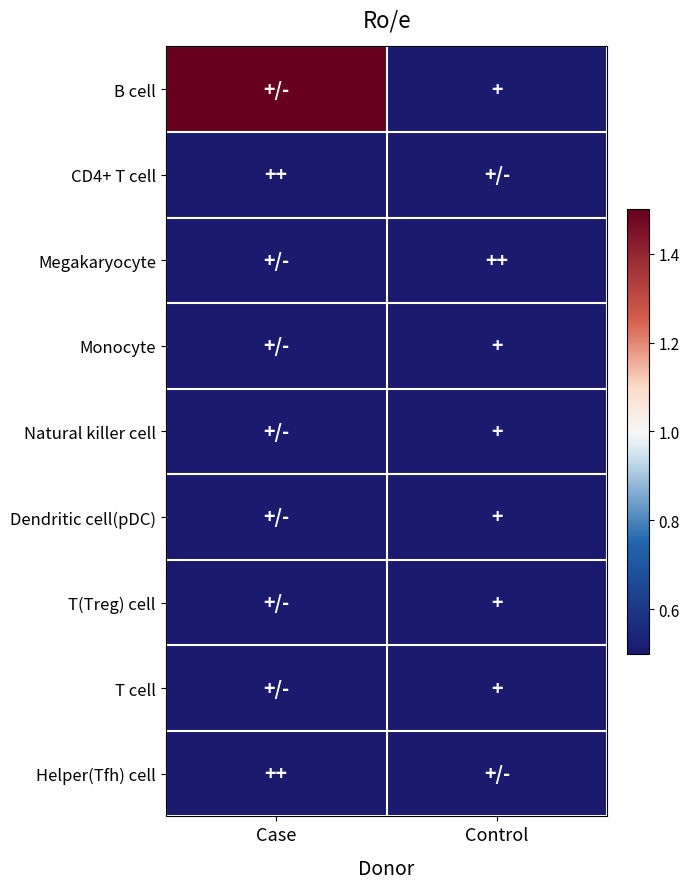

Reading left to right, list all the values displayed in this chart.

B cell: Case=1.5	Control=0.5
CD4+ T cell: Case=0.5	Control=0.5
Megakaryocyte: Case=0.5	Control=0.5
Monocyte: Case=0.5	Control=0.5
Natural killer cell: Case=0.5	Control=0.5
Dendritic cell(pDC): Case=0.5	Control=0.5
T(Treg) cell: Case=0.5	Control=0.5
T cell: Case=0.5	Control=0.5
Helper(Tfh) cell: Case=0.5	Control=0.5